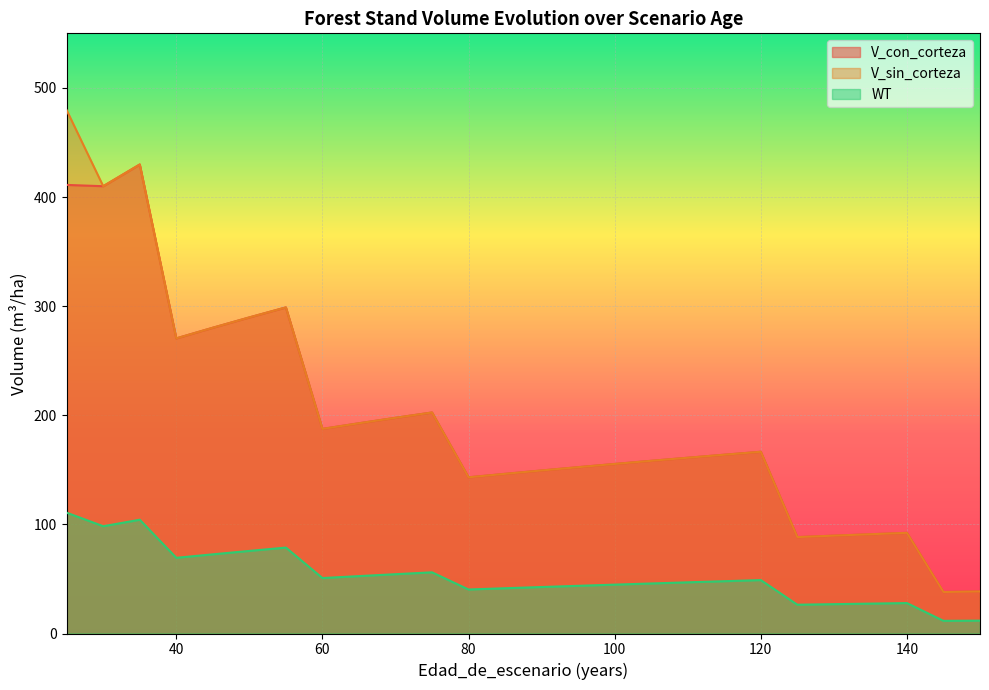

Which series has the widest spread of values?

V_sin_corteza